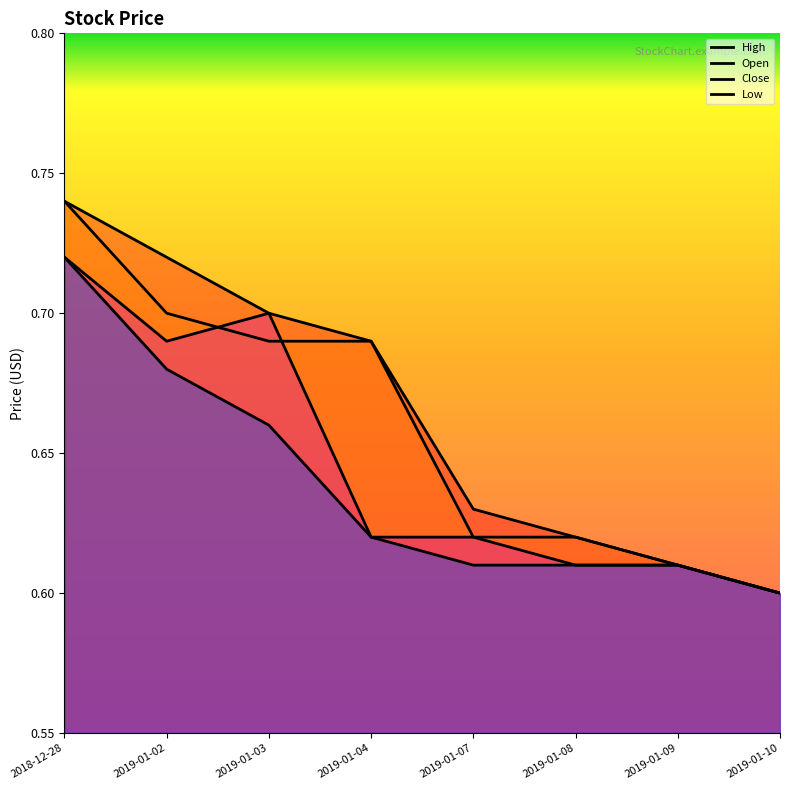

Reading left to right, transcribe all the data shown in this chart.

High: 0.7	0.7	0.7	0.7	0.6	0.6	0.6	0.6
Open: 0.7	0.7	0.7	0.7	0.6	0.6	0.6	0.6
Close: 0.7	0.7	0.7	0.6	0.6	0.6	0.6	0.6
Low: 0.7	0.7	0.7	0.6	0.6	0.6	0.6	0.6